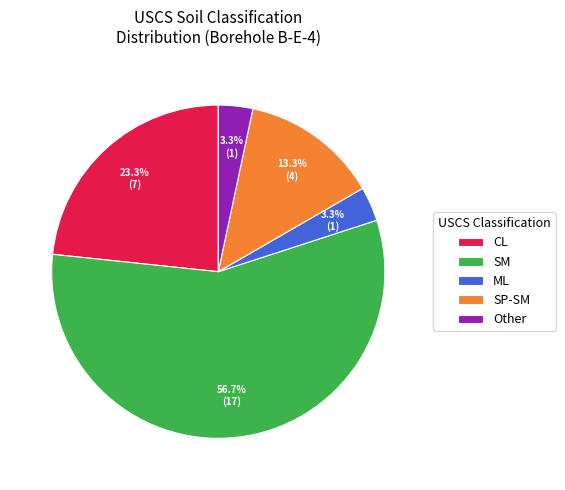

Does SP-SM represent more than half of the total?

No